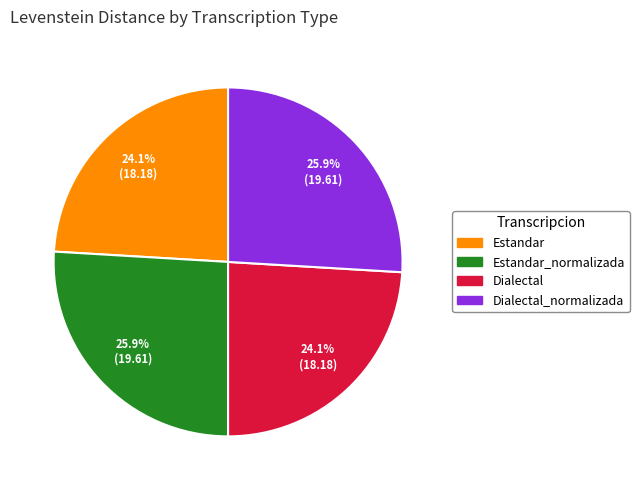

To the nearest percent, what is the difference between the largest and smallest slice percentages?

2%